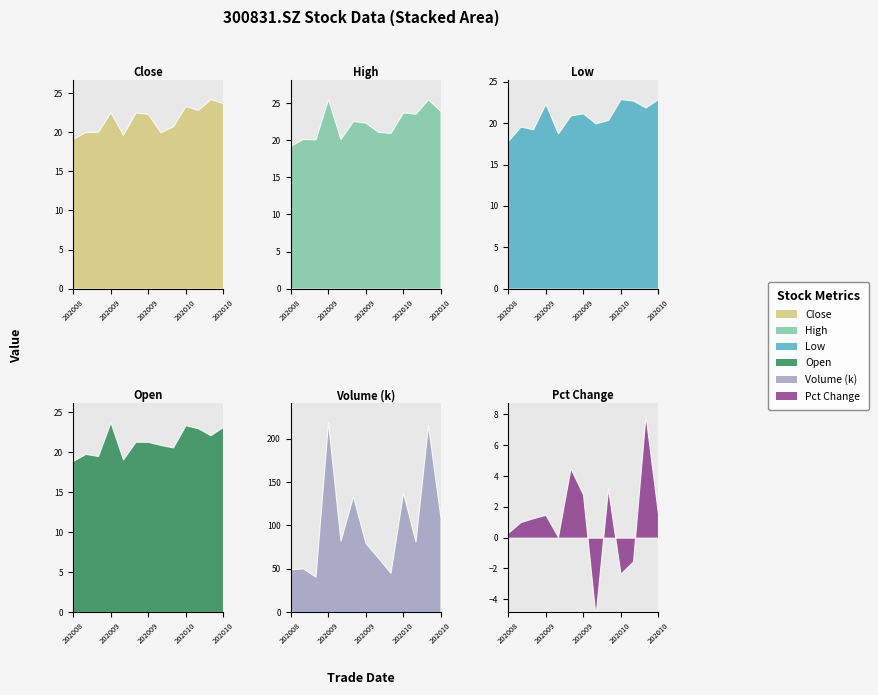

At which category is the sum across all series the highest?

20201022